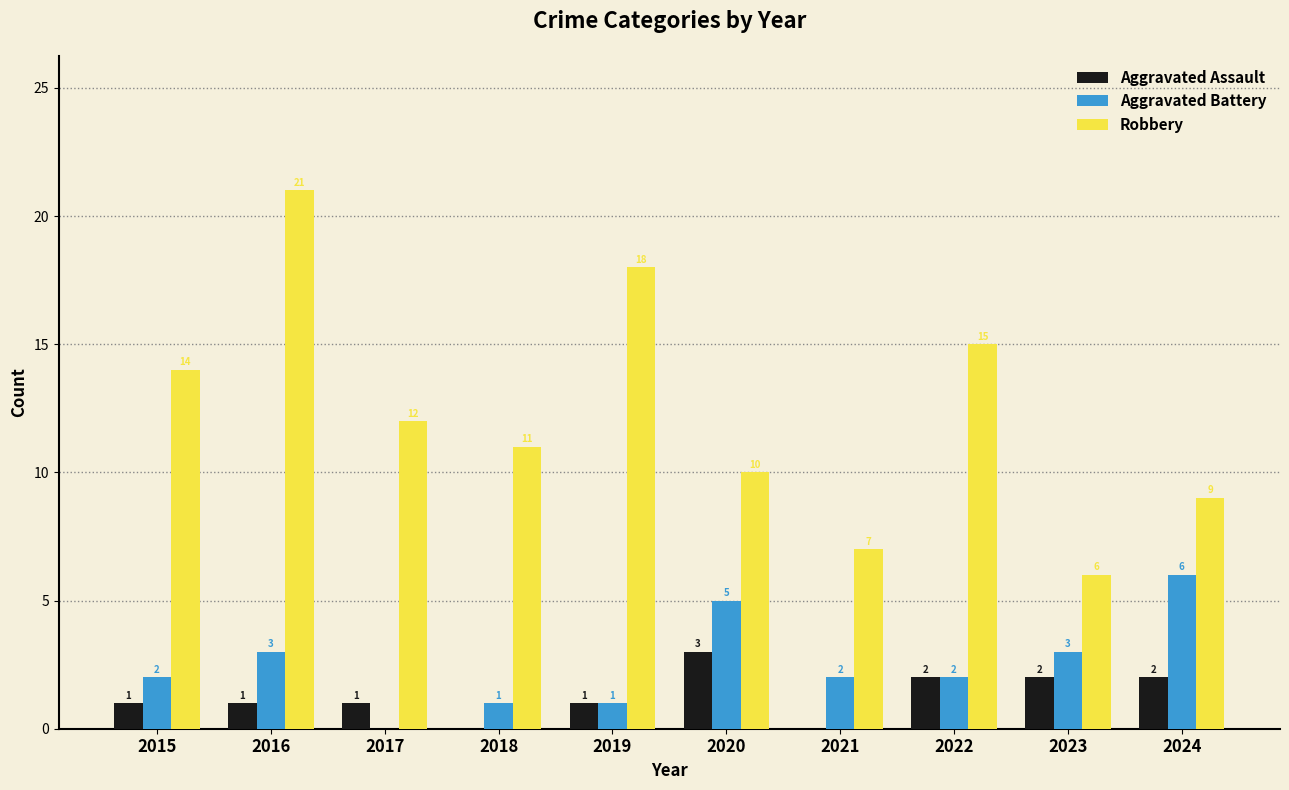

Which series has the largest total across all categories?

Robbery